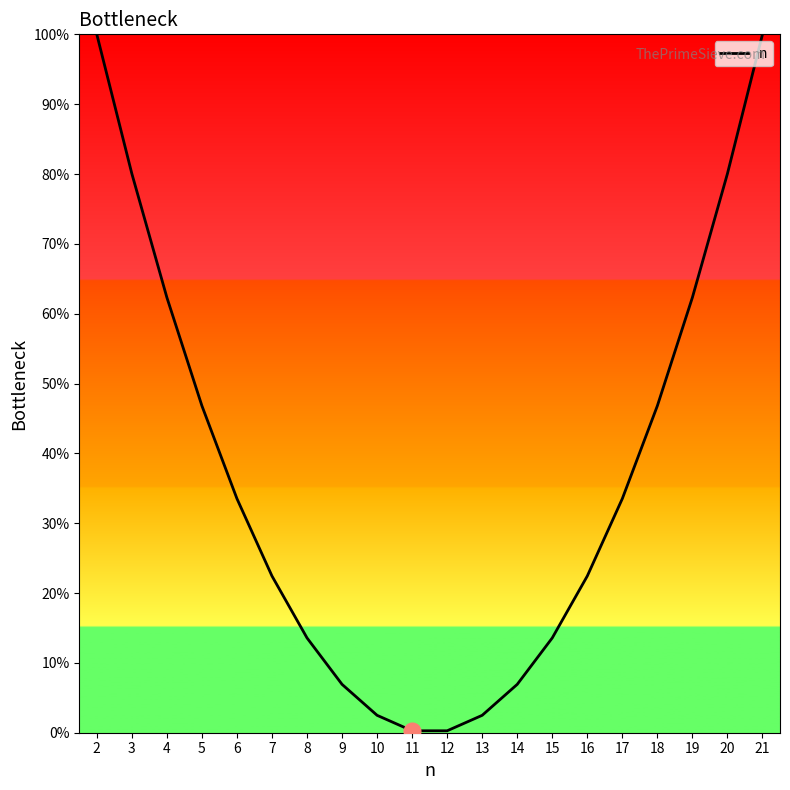

Which has a higher value, 17 or 9?

17